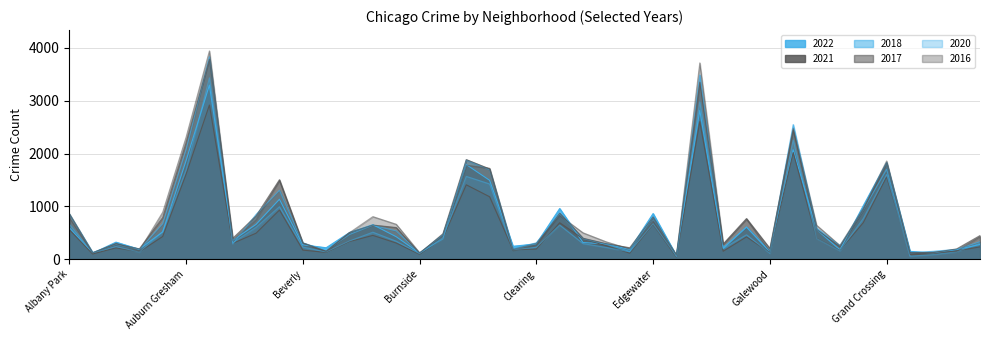

Where is the first local maximum for 2018?

Archer Heights